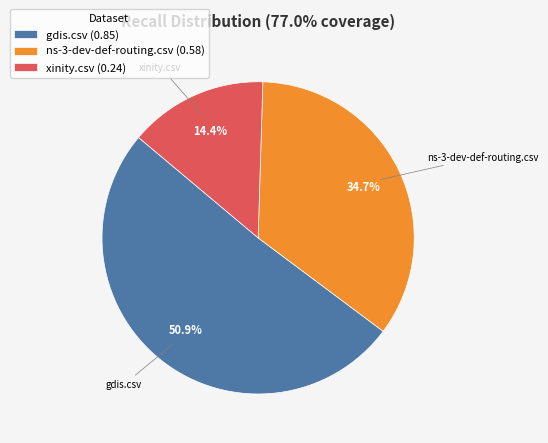

True or false: gdis.csv accounts for 51% of the total.

True